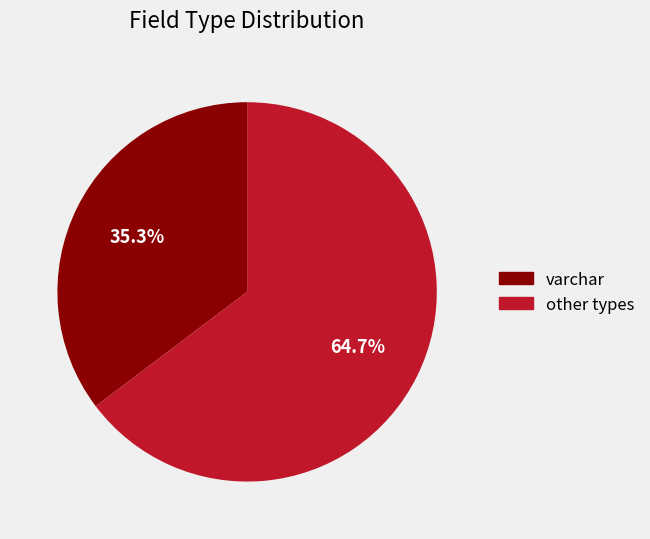

Does any single category account for the majority?

Yes